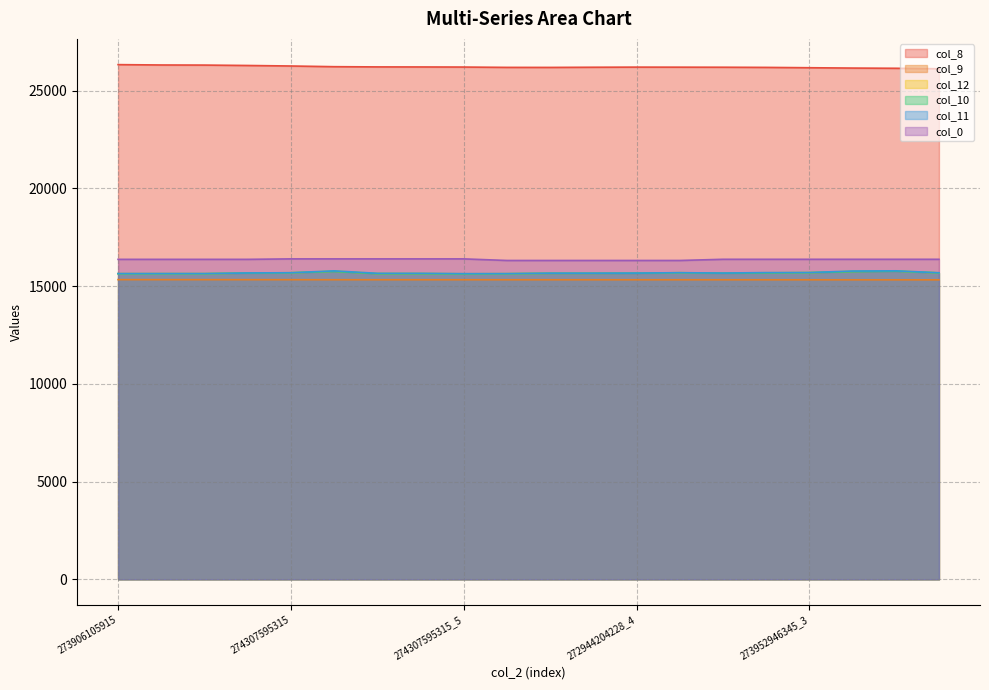

What is the sum of all col_10 values?

313477.1